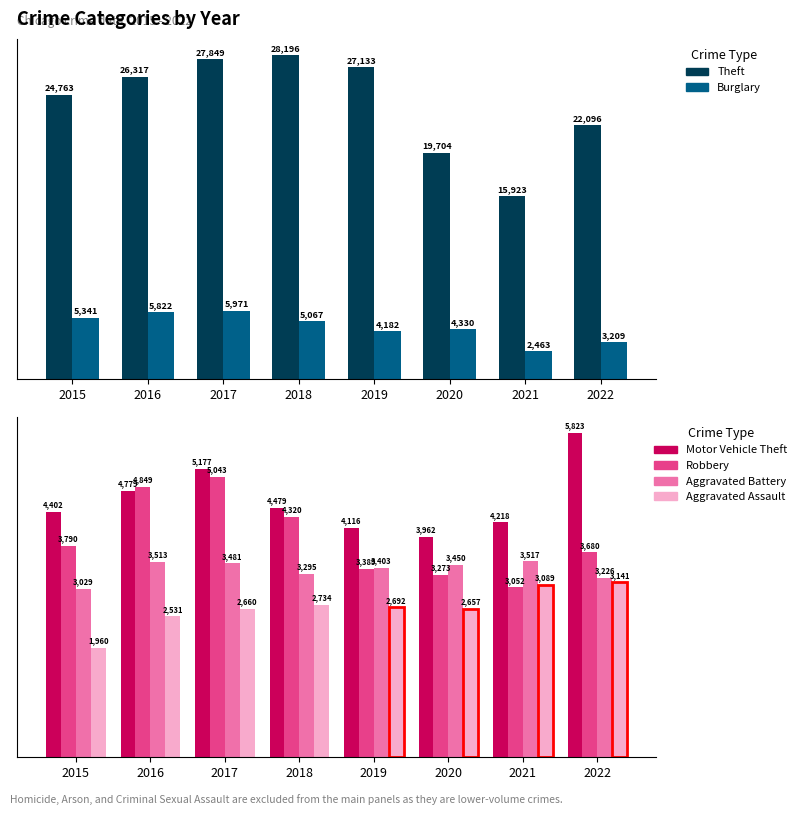

What are all the series names shown in the legend?

Theft, Burglary, Motor Vehicle Theft, Robbery, Aggravated Battery, Aggravated Assault